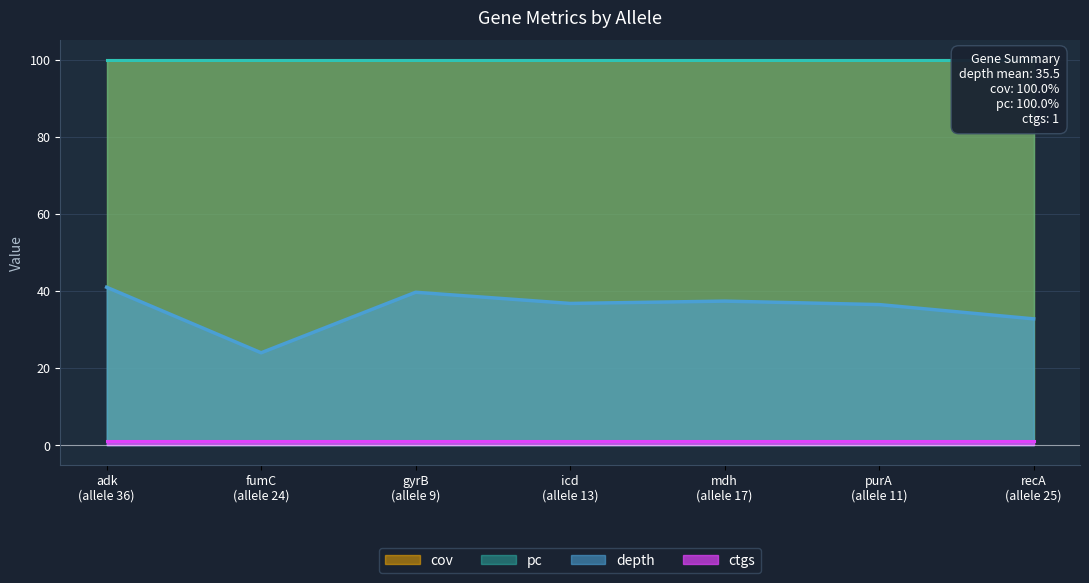

The value of ctgs at gyrB is 1.3. True or false?

False